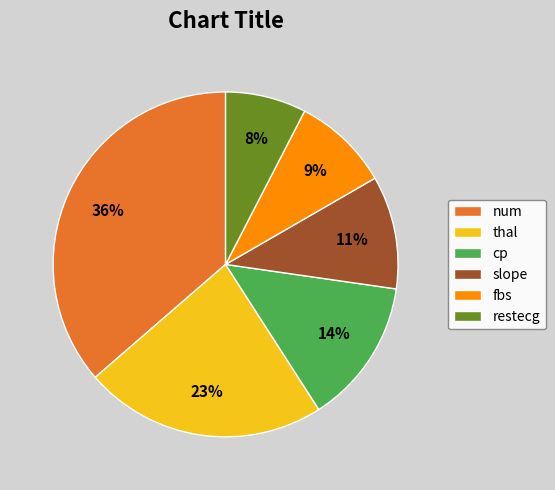

Is the sum of cp and restecg greater than half?

No